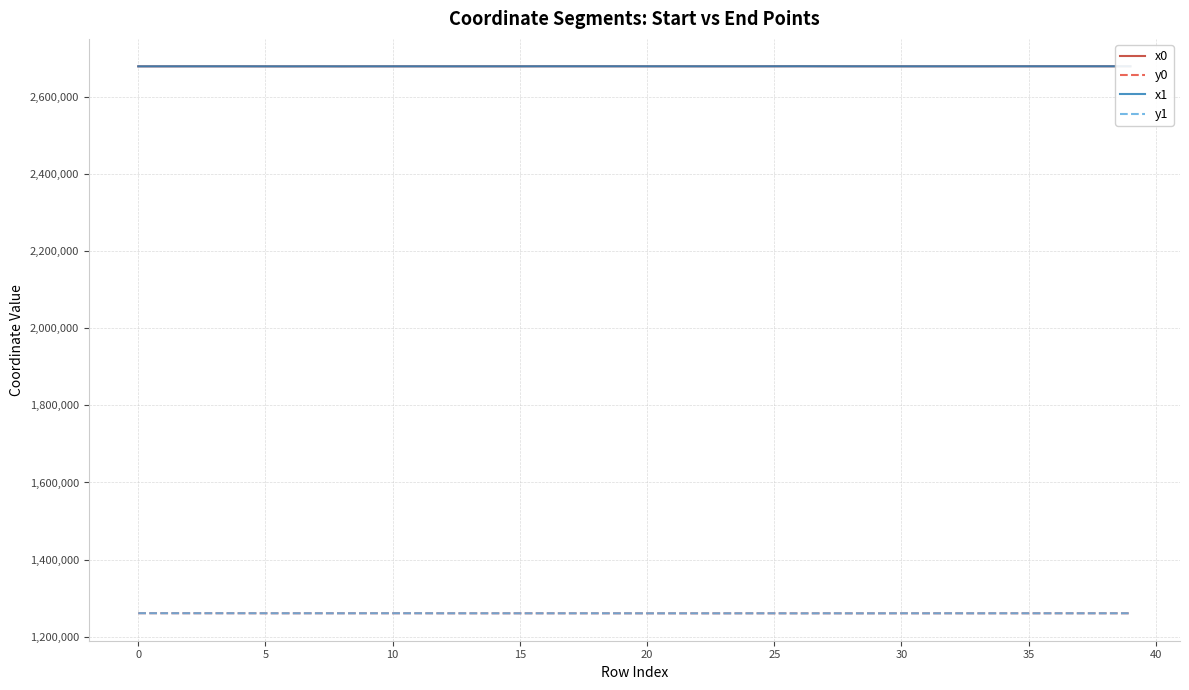

What is the greatest value displayed?

2680337.1